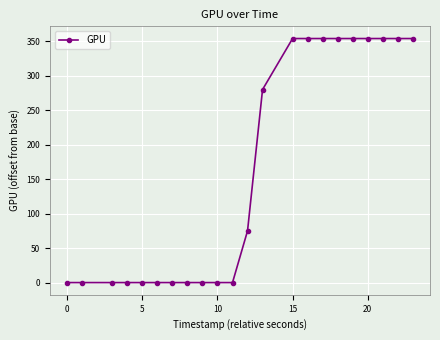

What is the average value?

161